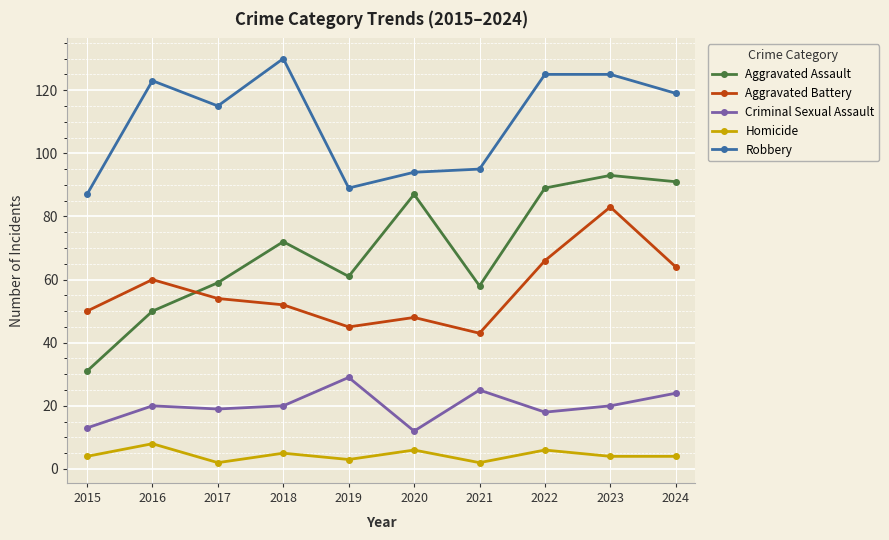

At which category does Robbery reach its first local valley?

2017